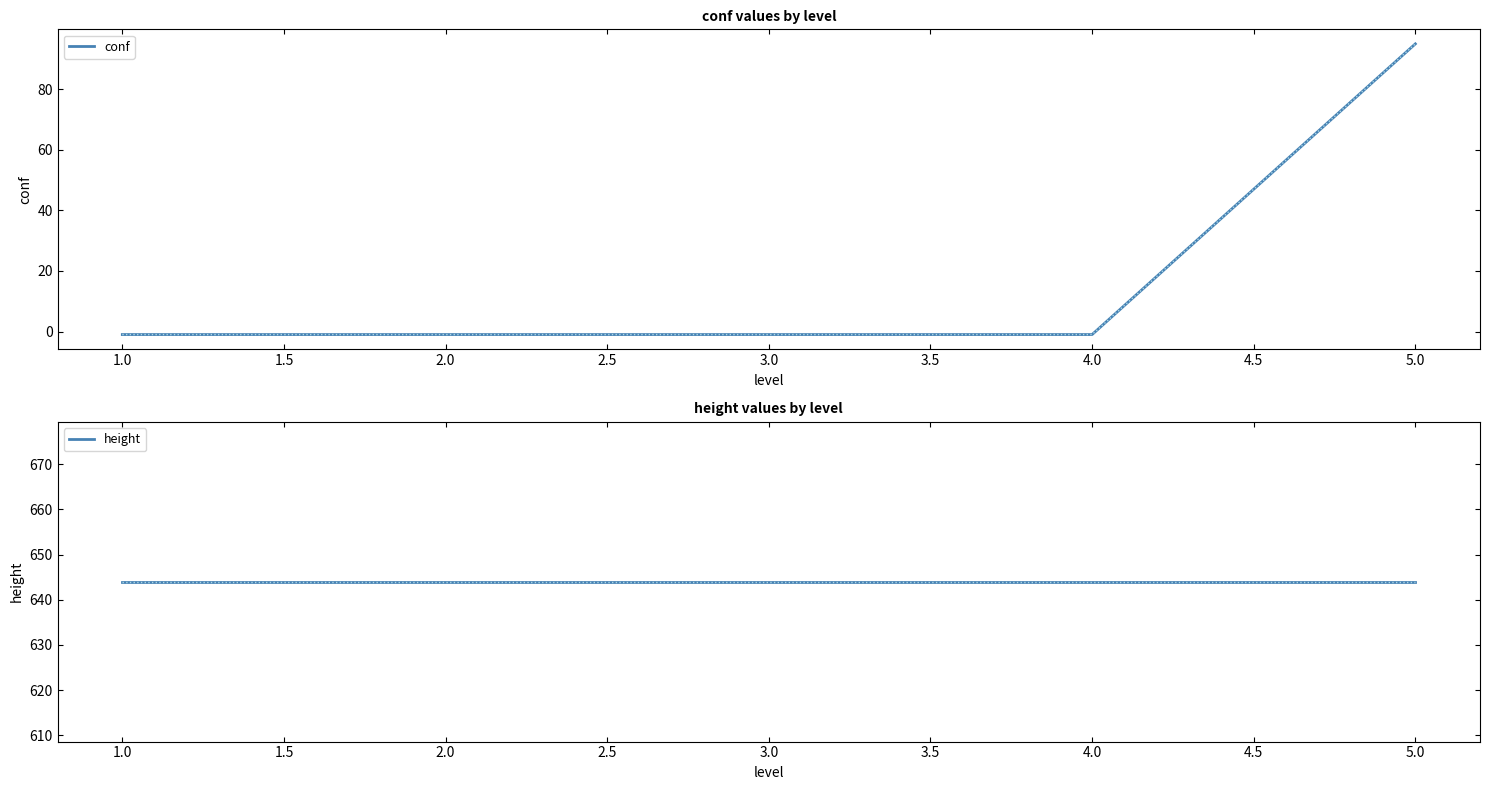

Rank the series by their maximum value, from lowest to highest.

conf, height